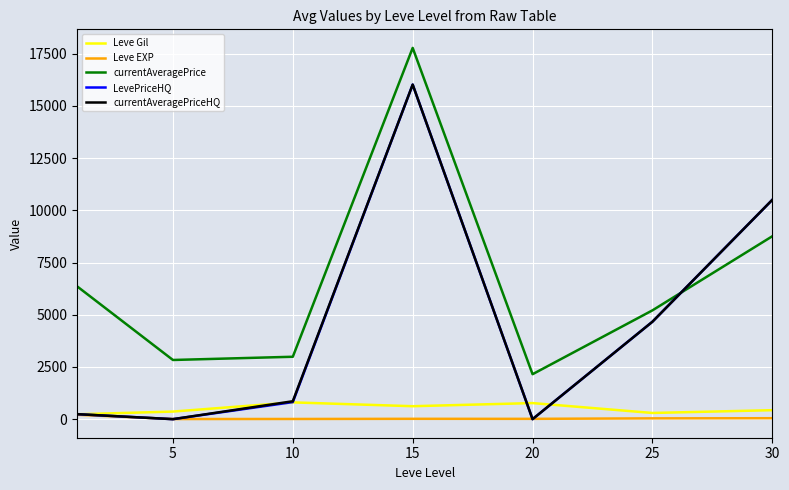

Is this an area chart (filled region under the line)?

No